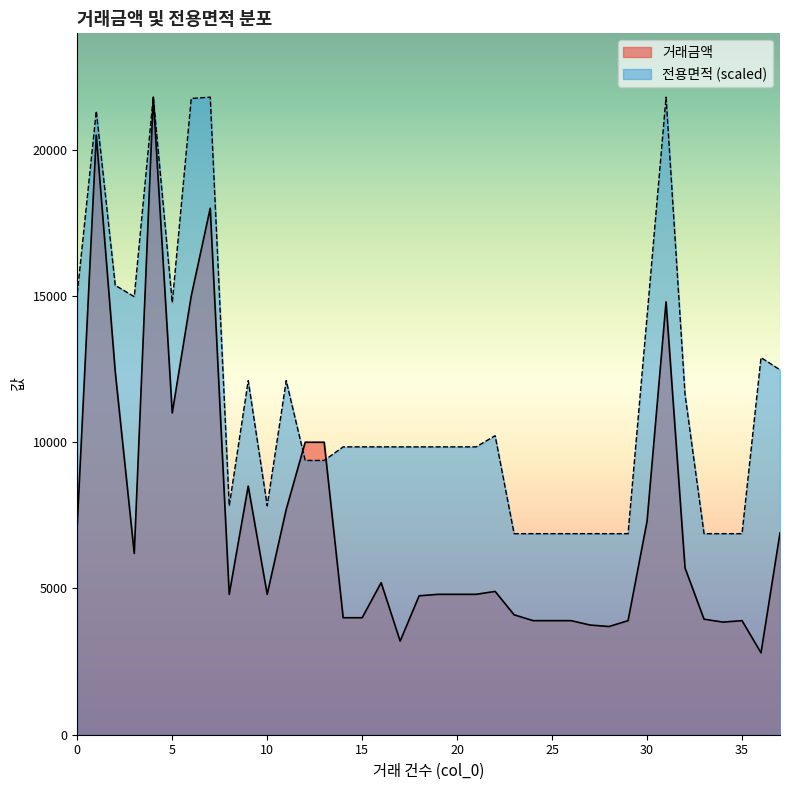

Which label corresponds to the smallest value in the chart?

36